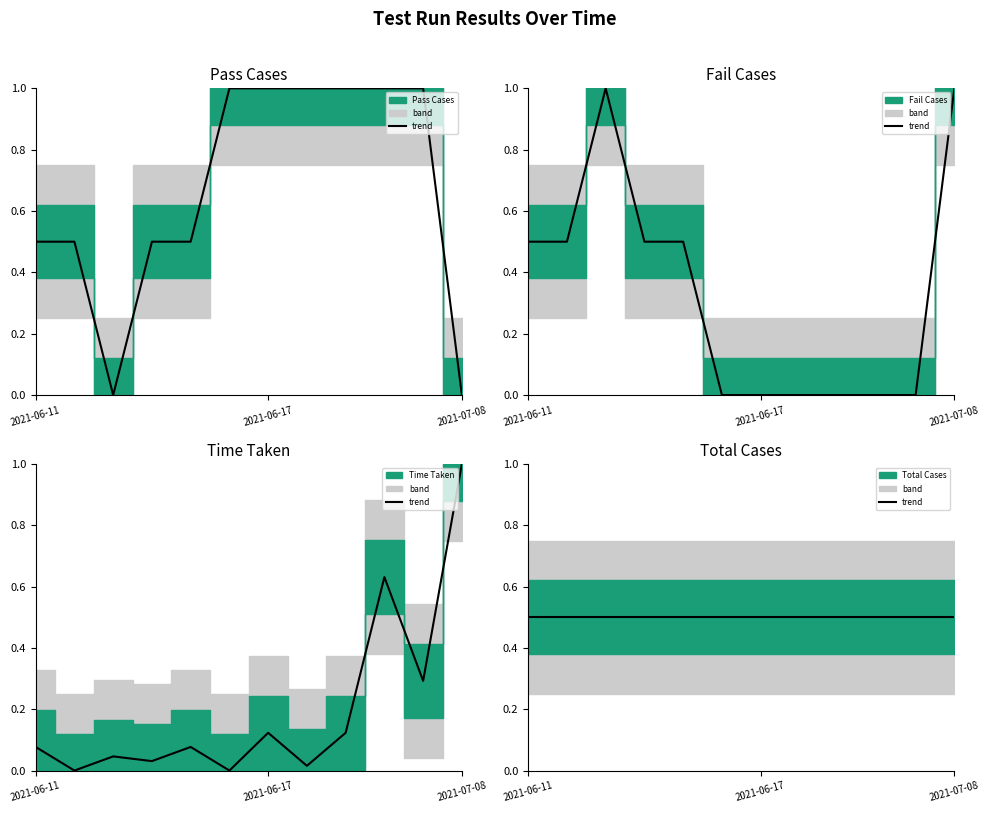

What is the sum of the Time Taken values at 2021-06-18 and 2021-06-11?

0.1